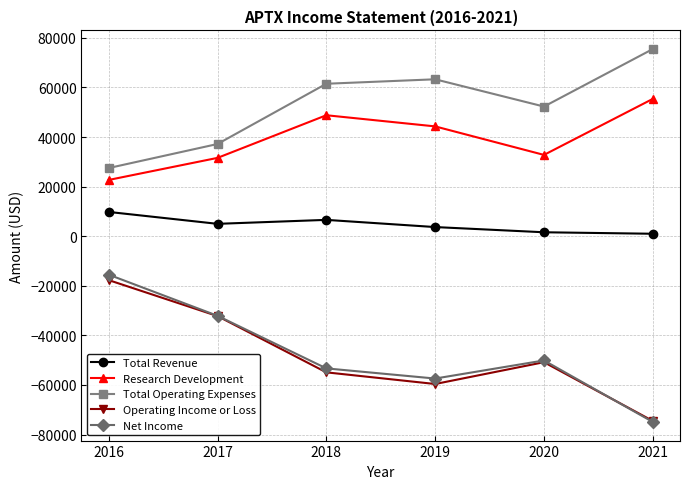

True or false: Research Development has more than 0 points higher than both neighbors.

True